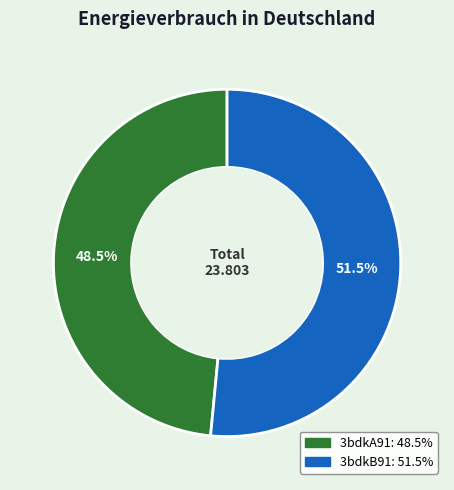

Which slice is the smallest?

3bdkA91